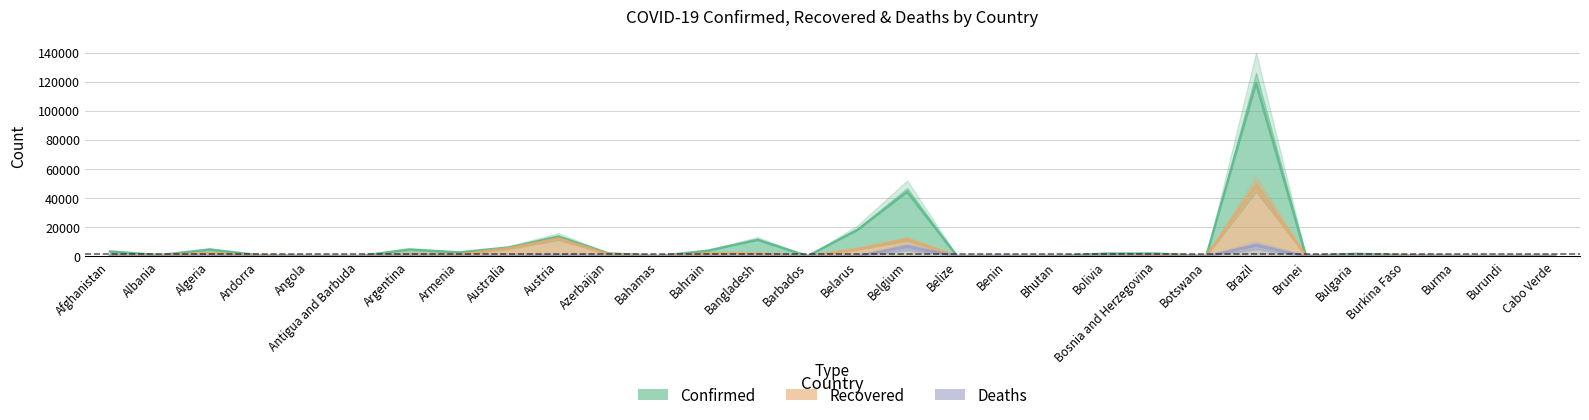

What is the difference between the second highest and second lowest values in the Confirmed series?

44196.6